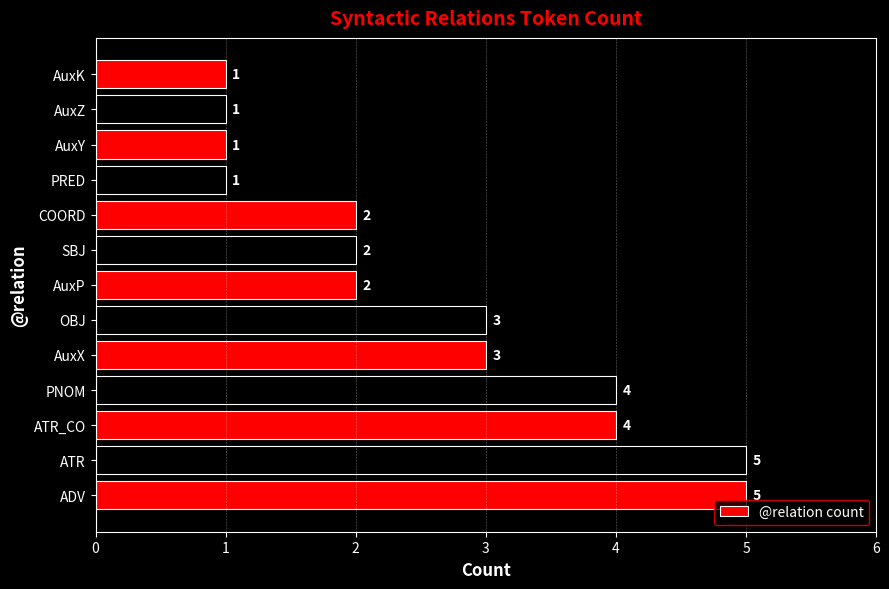

Reading top to bottom, what are all the values shown in this chart?

1	1	1	1	2	2	2	3	3	4	4	5	5